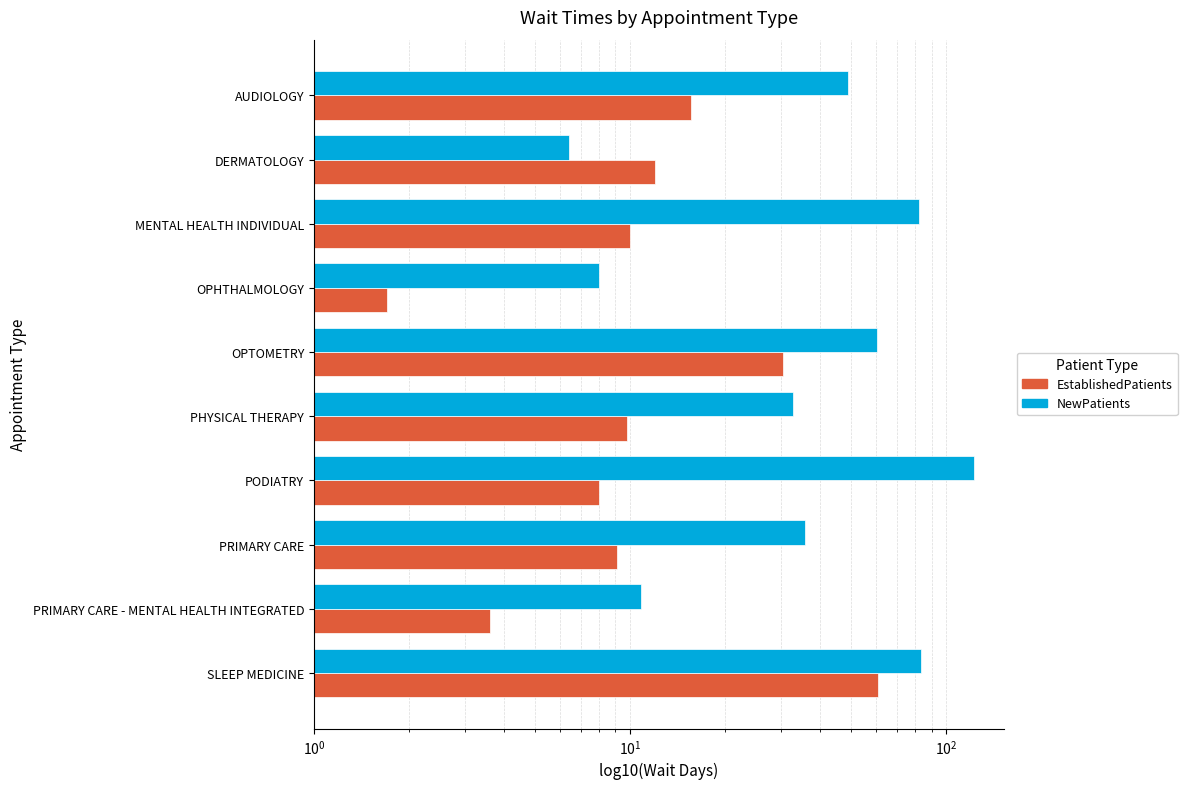

True or false: NewPatients has a value of 20.5 at MENTAL HEALTH INDIVIDUAL.

False